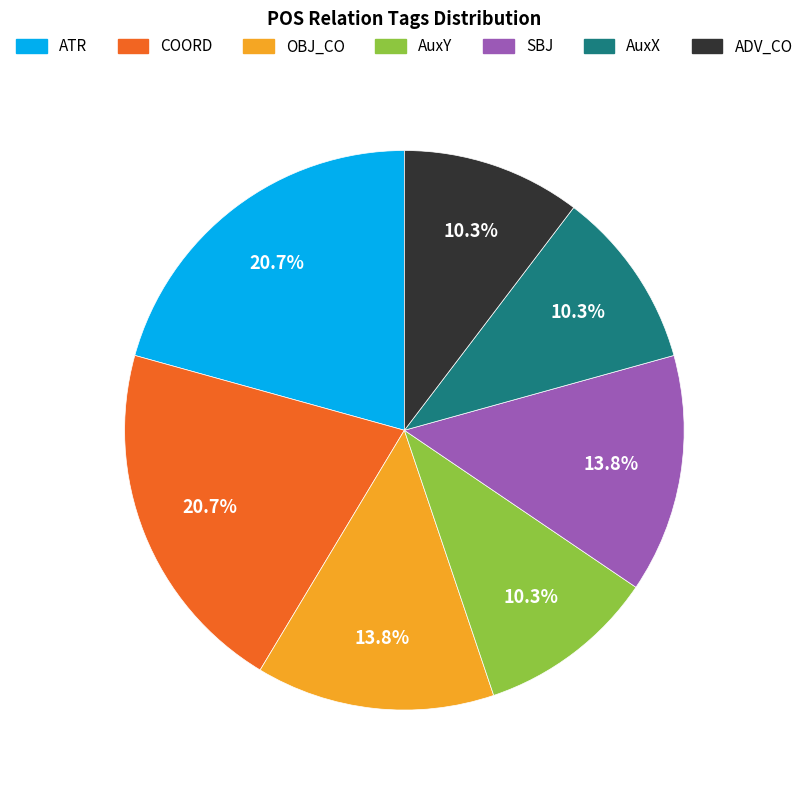

Combined, what portion of the pie is ATR and ADV_CO?

31.0%